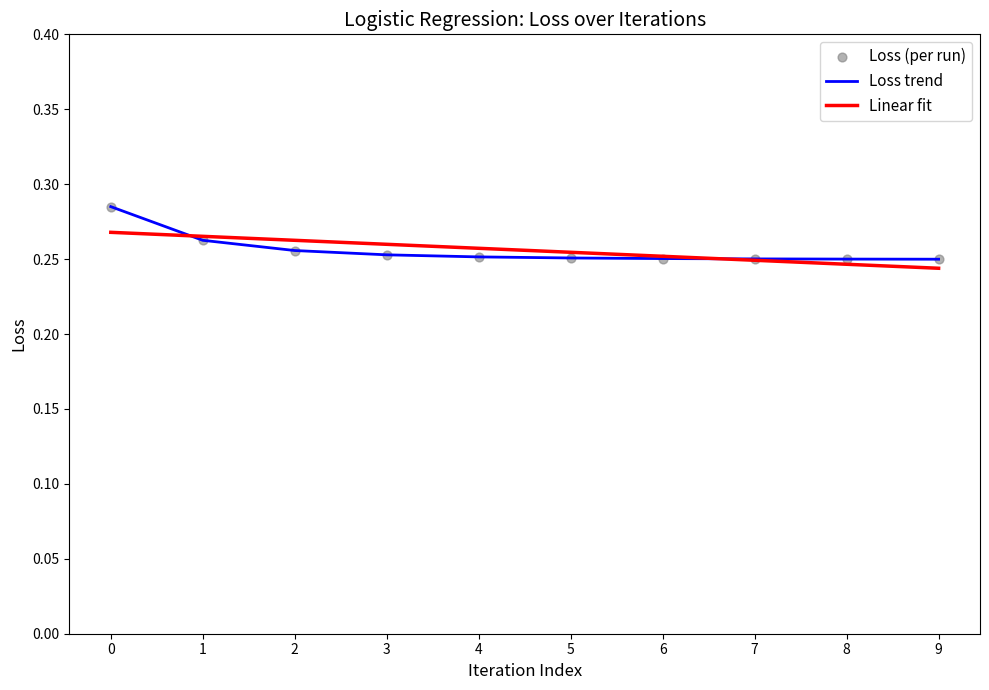

What is the total value across all series at 9?

0.5